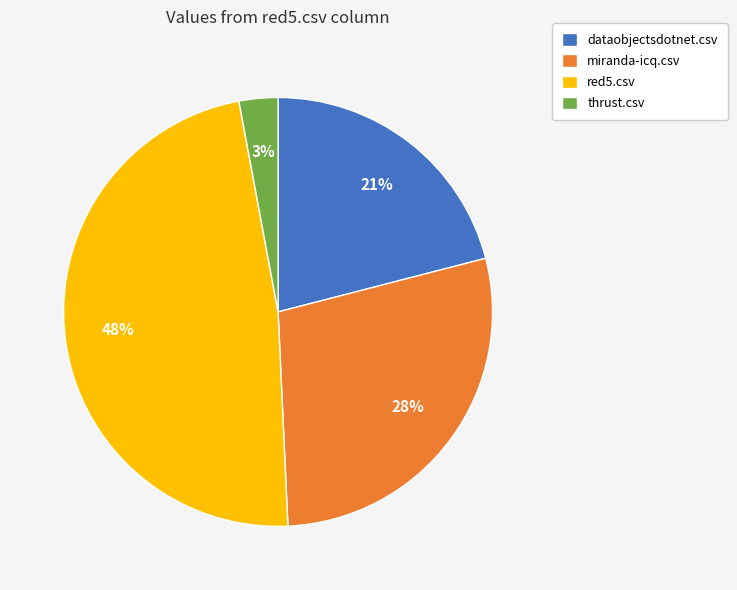

Rank the categories by value from highest to lowest.

red5.csv, miranda-icq.csv, dataobjectsdotnet.csv, thrust.csv